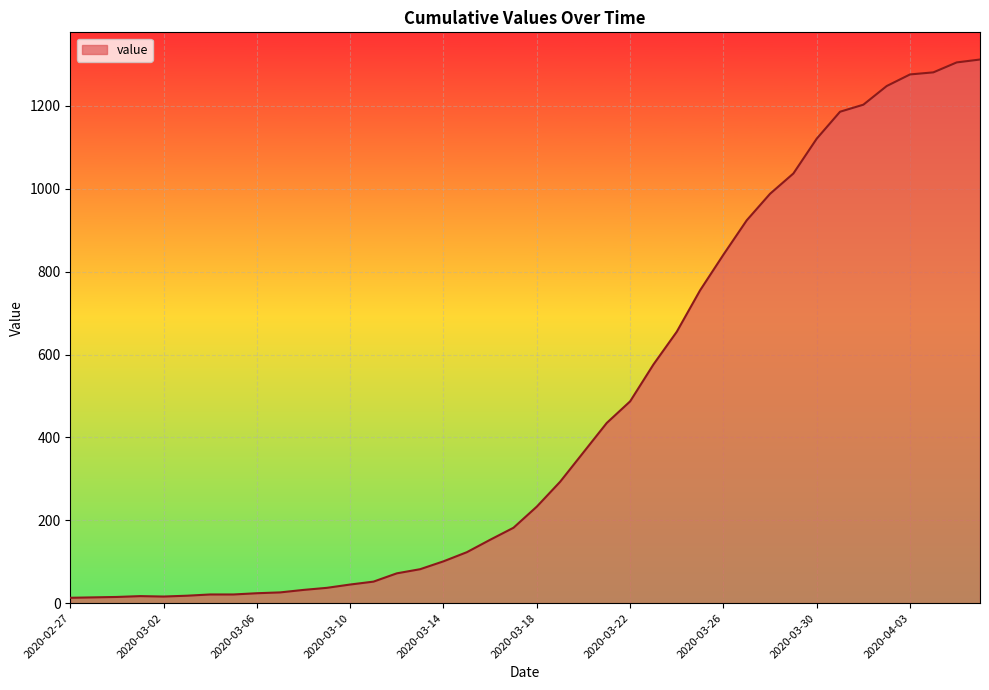

How many lines are shown in the chart?

1